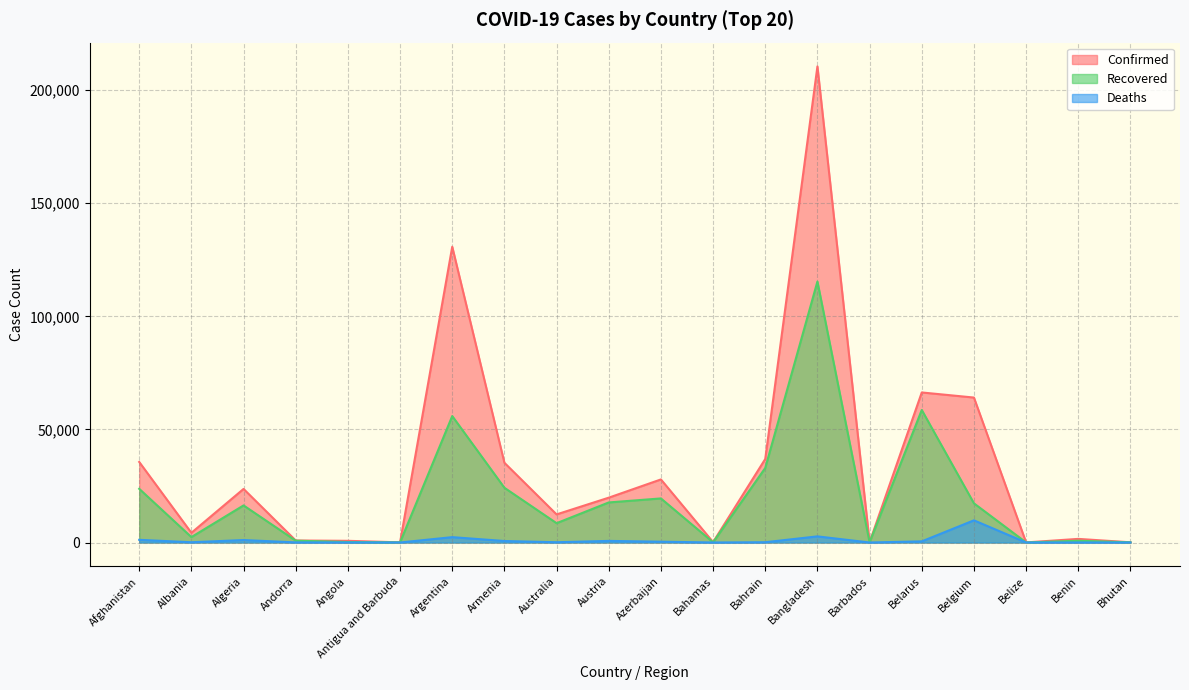

At which label does Recovered reach its peak?

Bangladesh